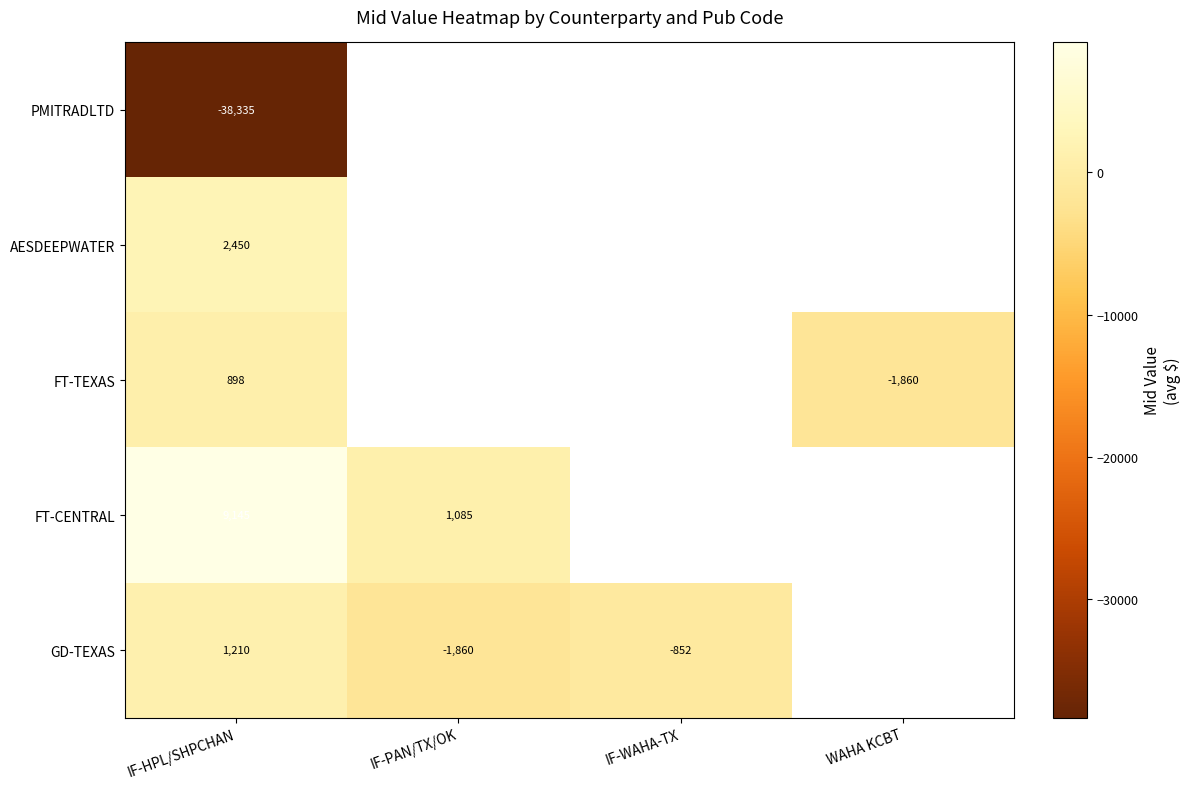

Which has a higher value, IF-PAN/TX/OK or IF-HPL/SHPCHAN?

IF-HPL/SHPCHAN